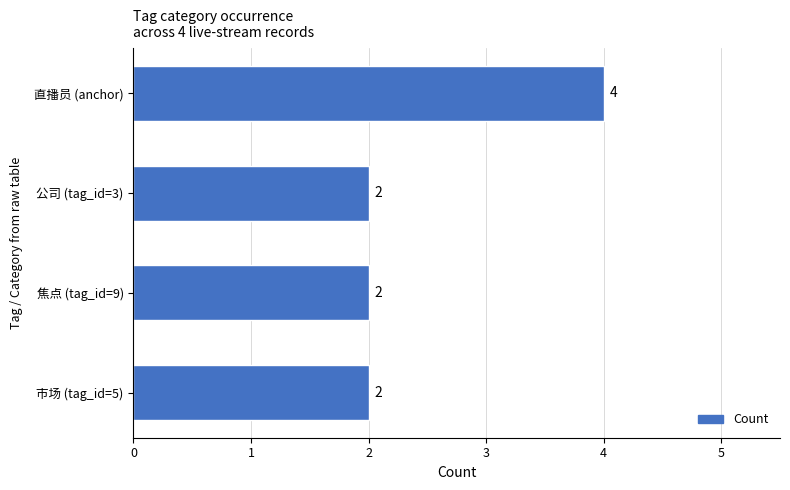

Approximately how many times larger is the value at 焦点 (tag_id=9) compared to 公司 (tag_id=3)?

1.0